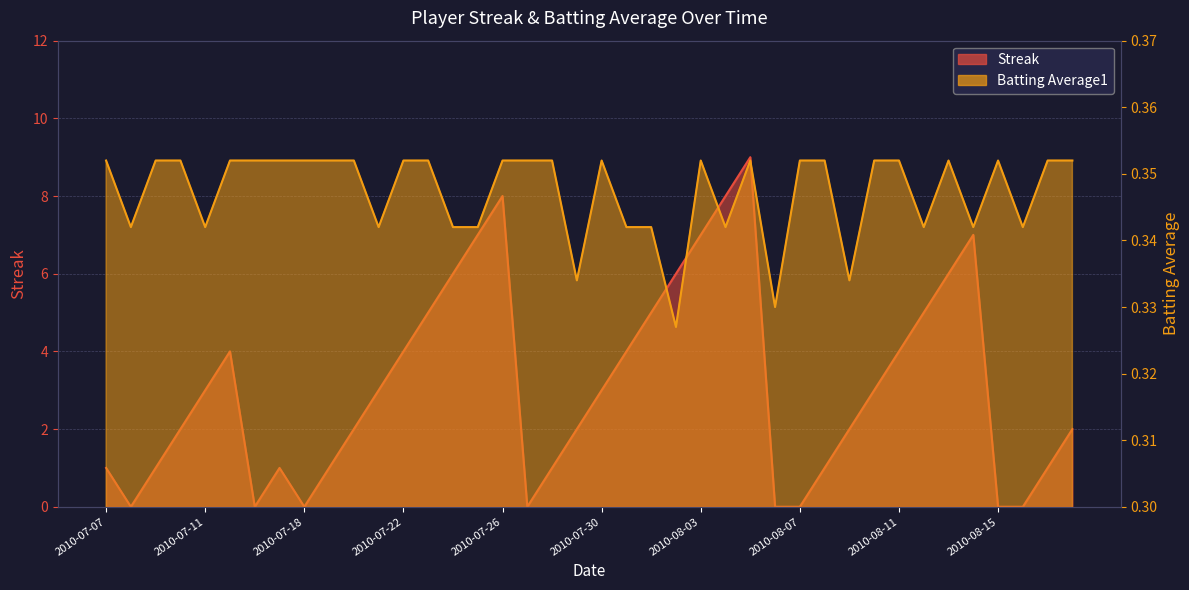

At which category does Batting Average1 reach its first local valley?

2010-07-08